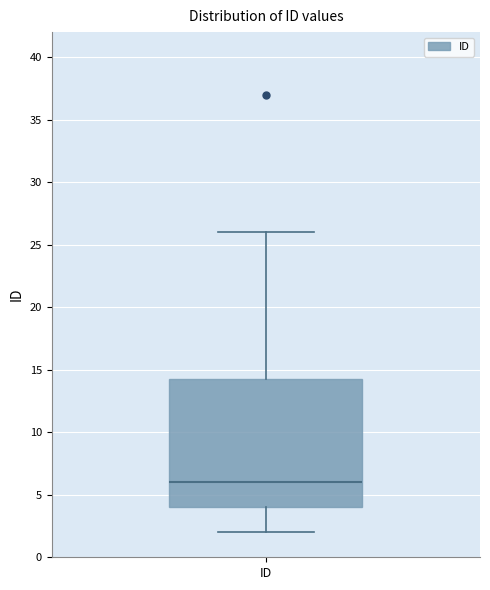

Where is the upper edge of the box for ID on the y-axis? The values are not printed on the chart, so give them approximately, as read against the axis.

14.5